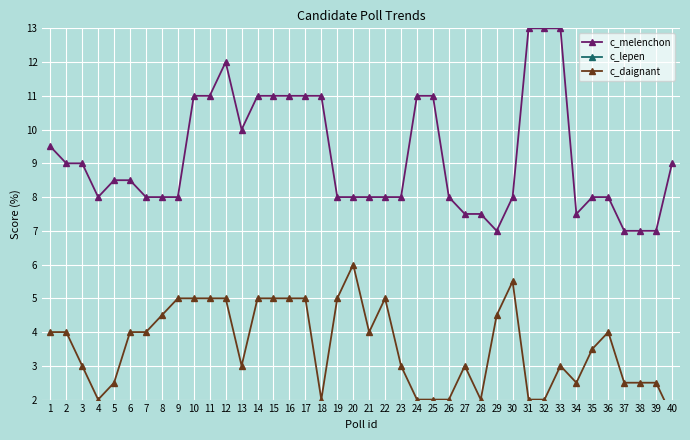

True or false: c_daignant and c_lepen intersect in this chart.

False